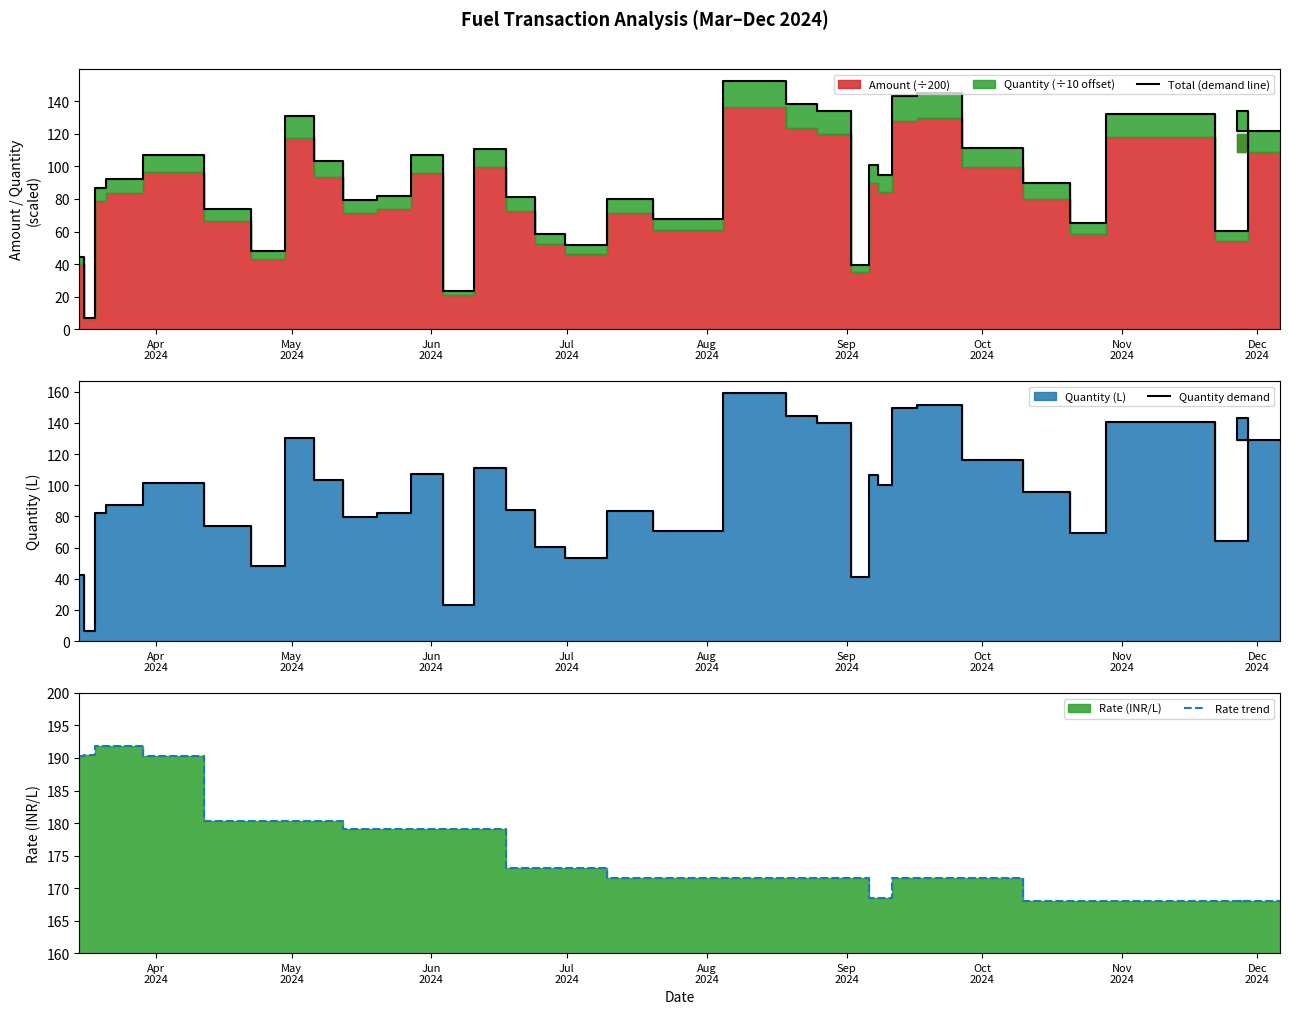

True or false: Total (demand line) and Quantity demand cross at least once.

True